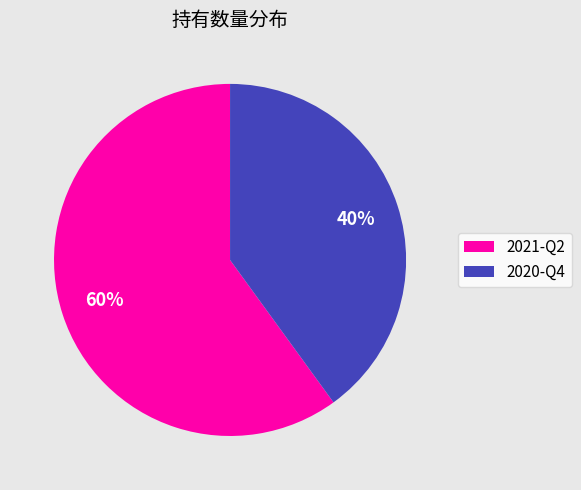

The 2020-Q4 slice represents 51% of the pie. True or false?

False